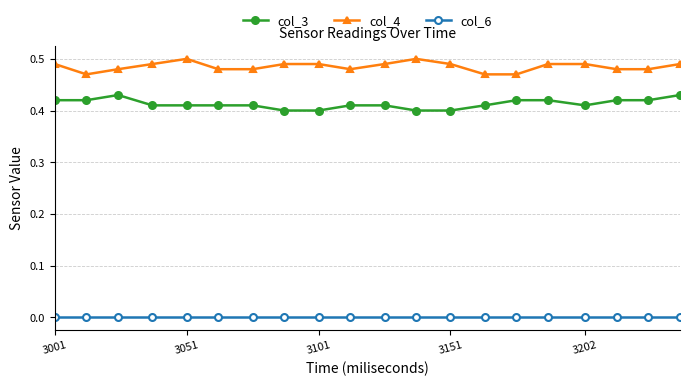

True or false: col_4 and col_3 intersect in this chart.

False